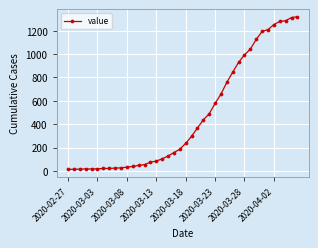

What is the difference between the maximum and minimum values?

1306